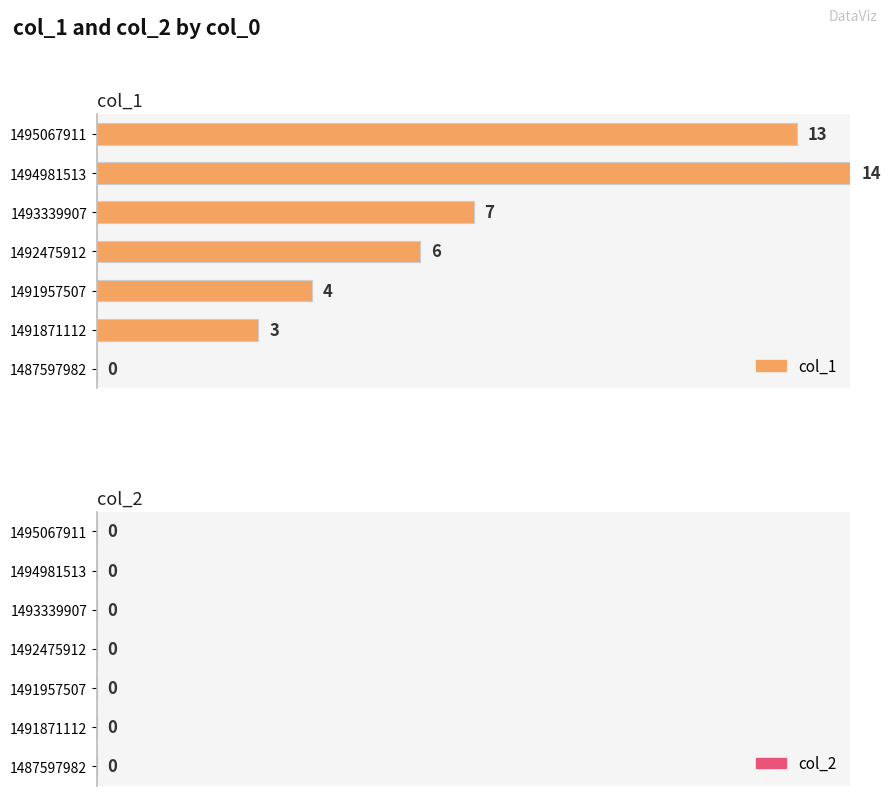

Reading top to bottom, what are all the values shown in this chart?

1495067911=13	1494981513=14	1493339907=7	1492475912=6	1491957507=4	1491871112=3	1487597982=0